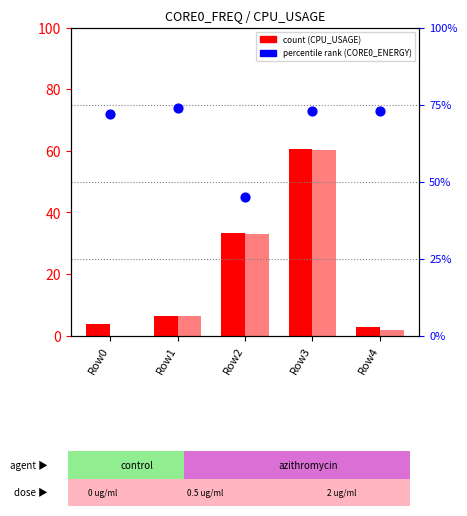

Which series contains the lowest Y value?

CPU_USAGE_1